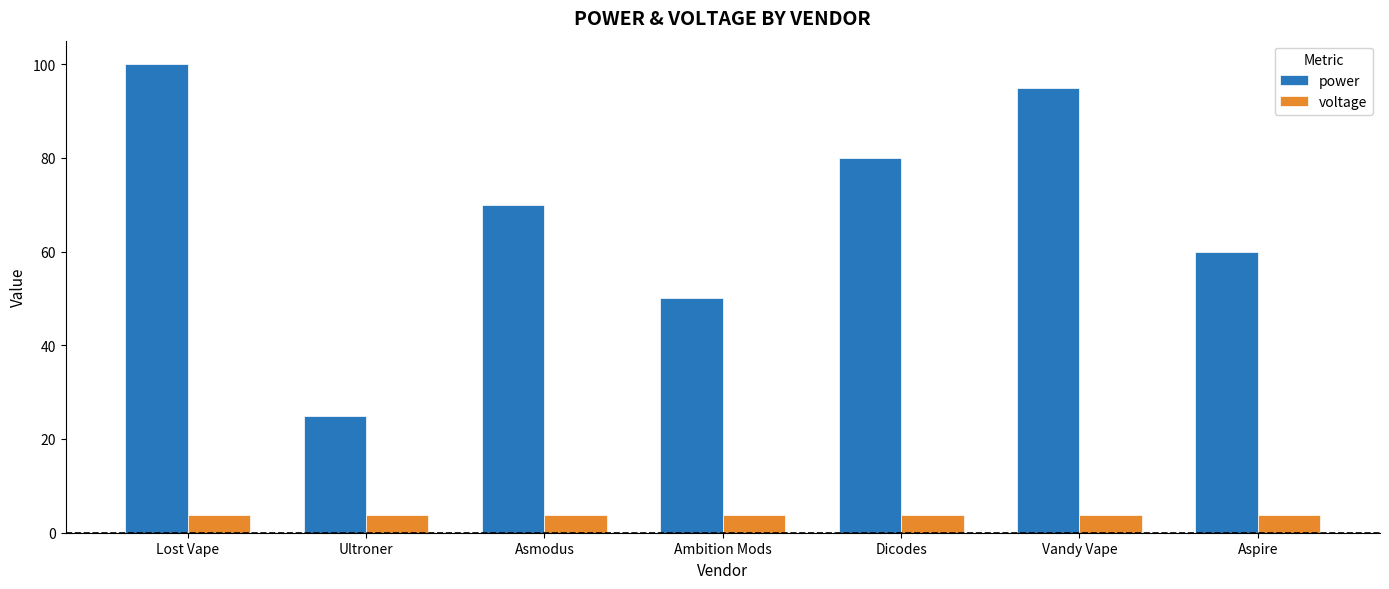

Count the number of data series in this chart.

2